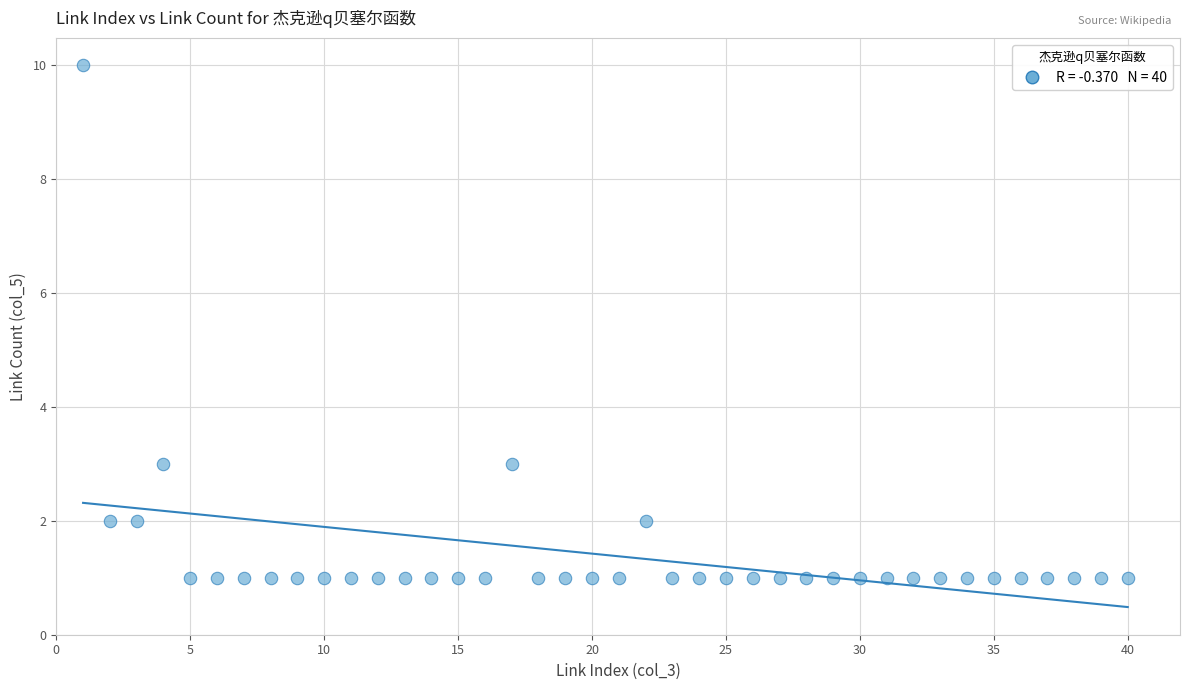

What is the range of X values (max minus min)?

39